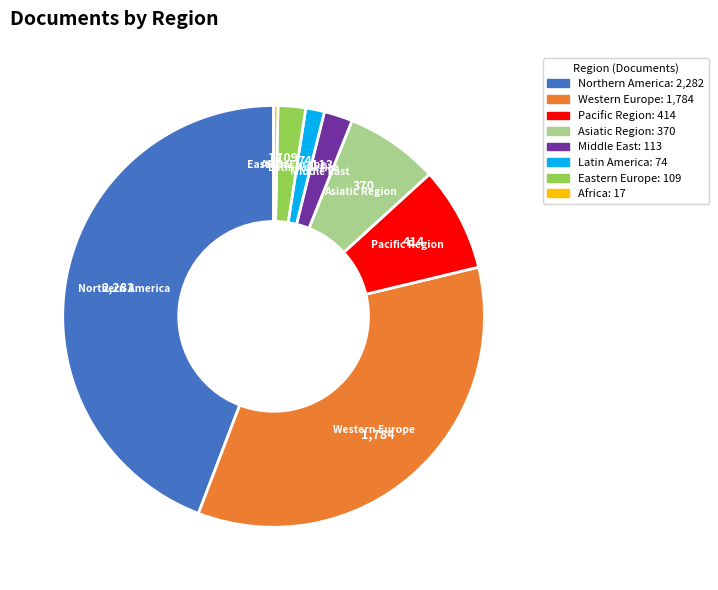

Between Latin America and Pacific Region, which is larger?

Pacific Region